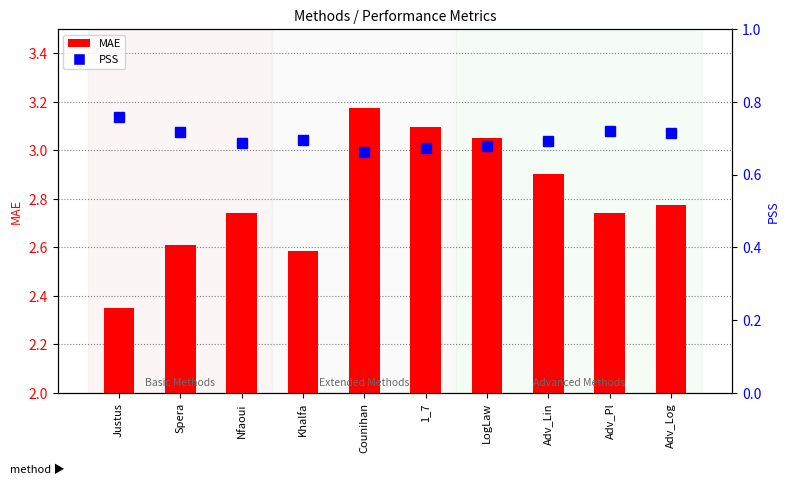

At which category is the sum across all series the highest?

Counihan